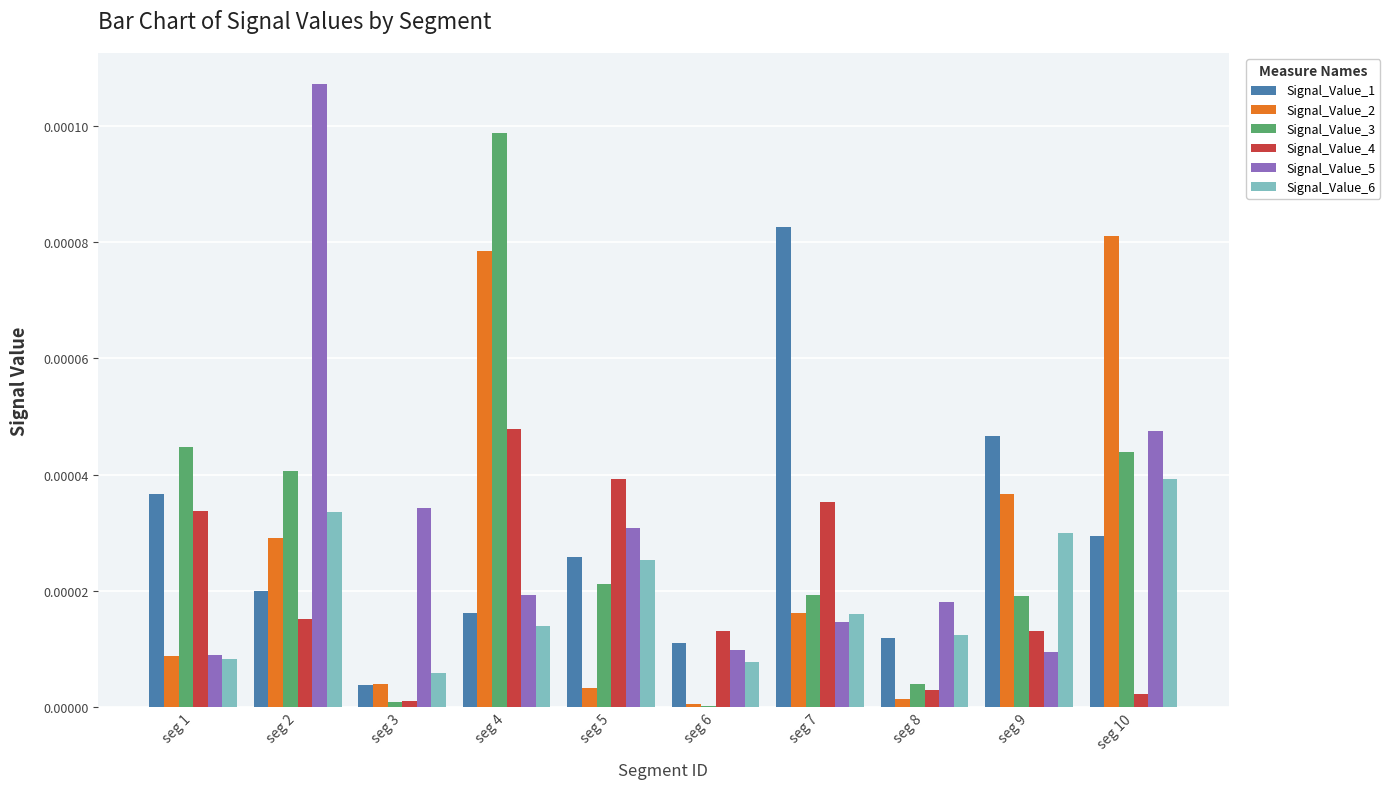

Is it true that Signal_Value_1 equals 0.0 at seg 2?

True